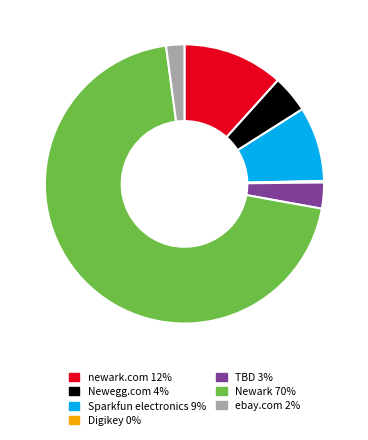

Between newark.com and Newark, which is larger?

Newark